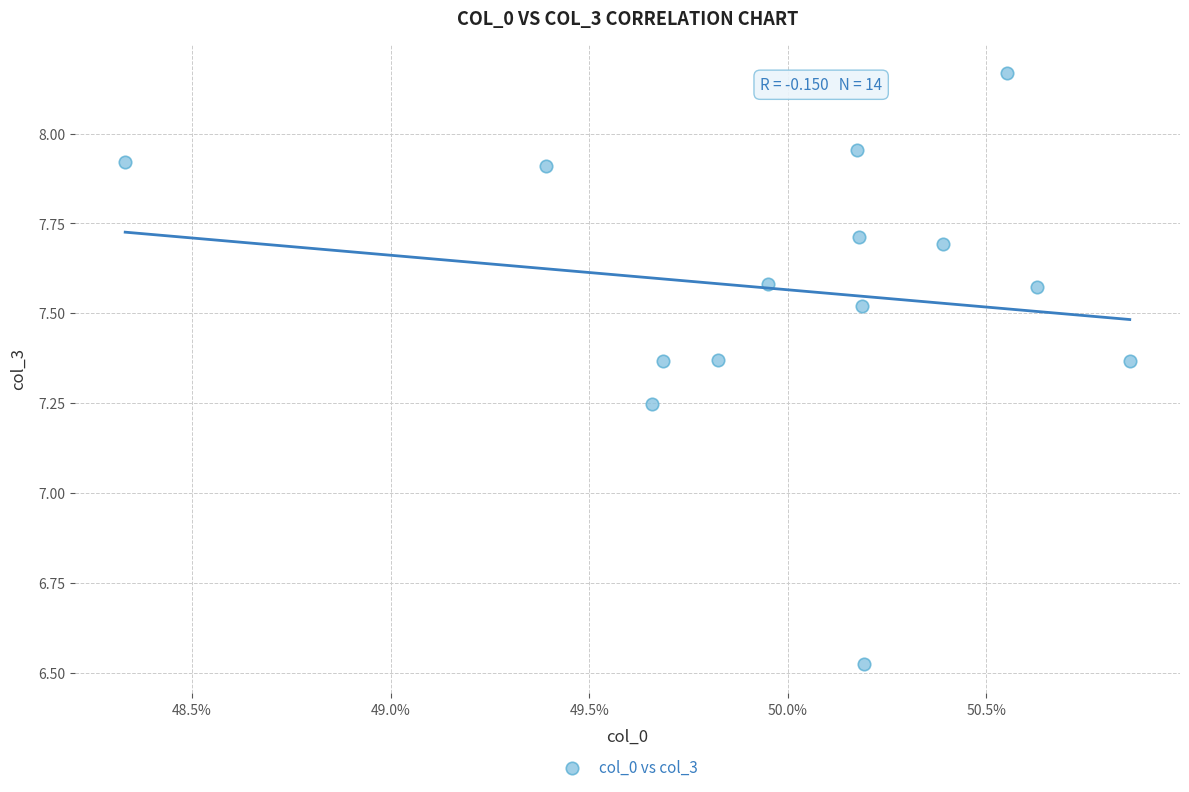

What is the range of Y values (max minus min)?

1.6